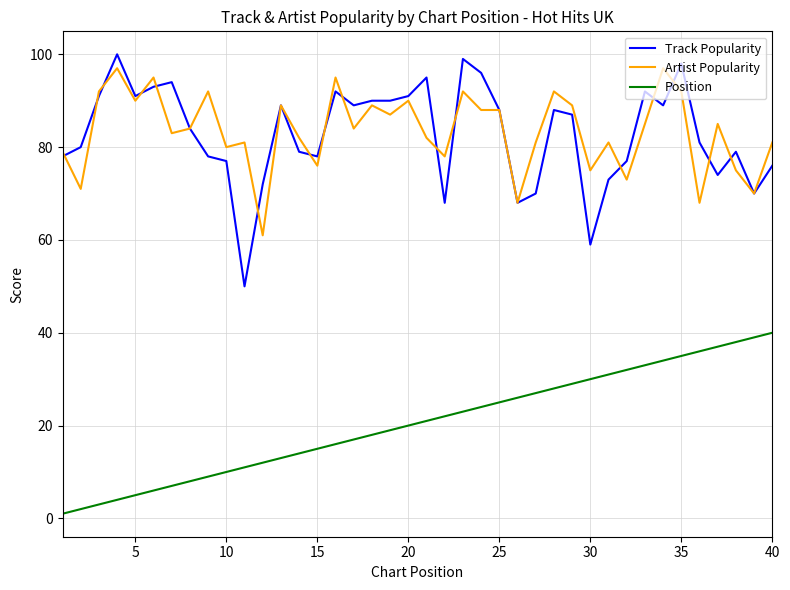

True or false: Position and Track Popularity intersect in this chart.

False